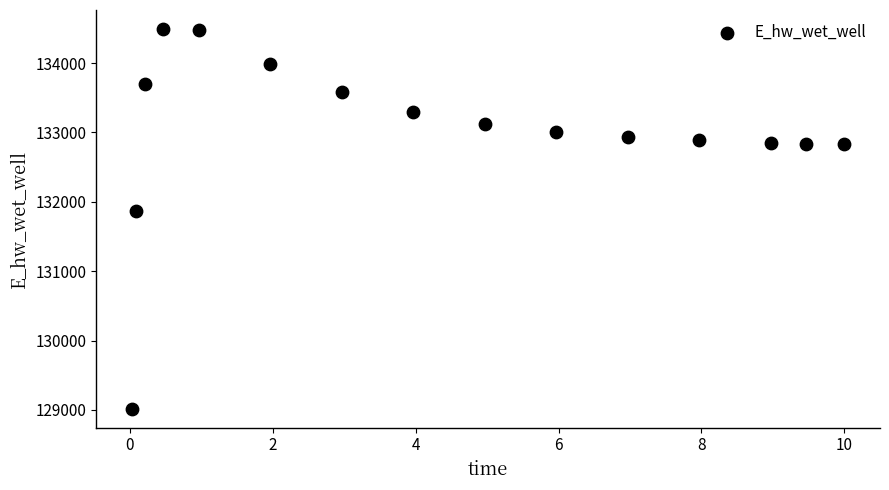

What is the range of Y values (max minus min)?

5471.7